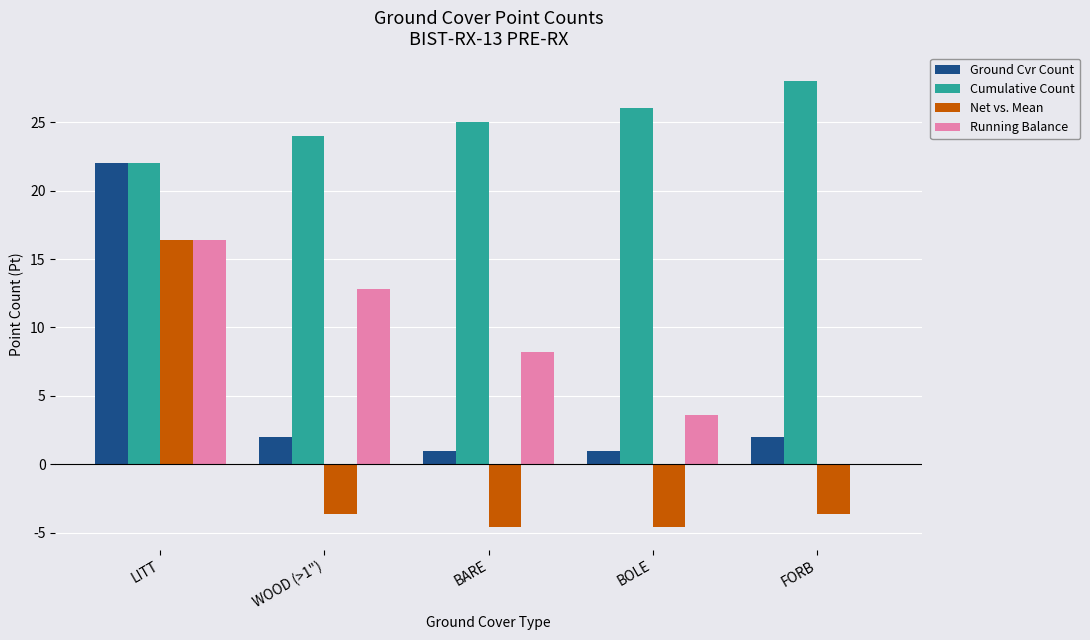

What is the total value across all series at BARE?

29.6